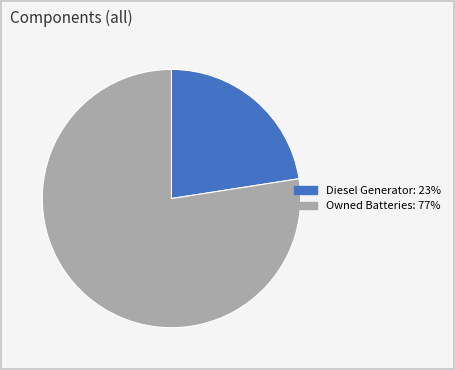

Is there any slice that represents more than half of the pie?

Yes